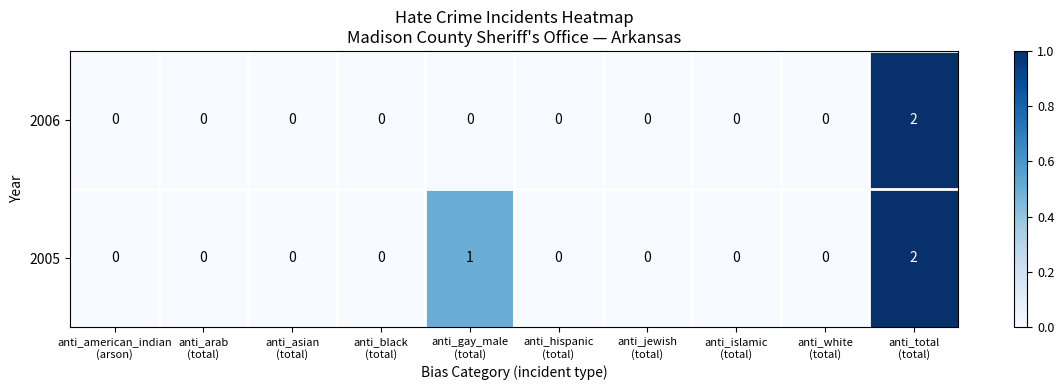

How many 2006 values are between 0 and 1?

9